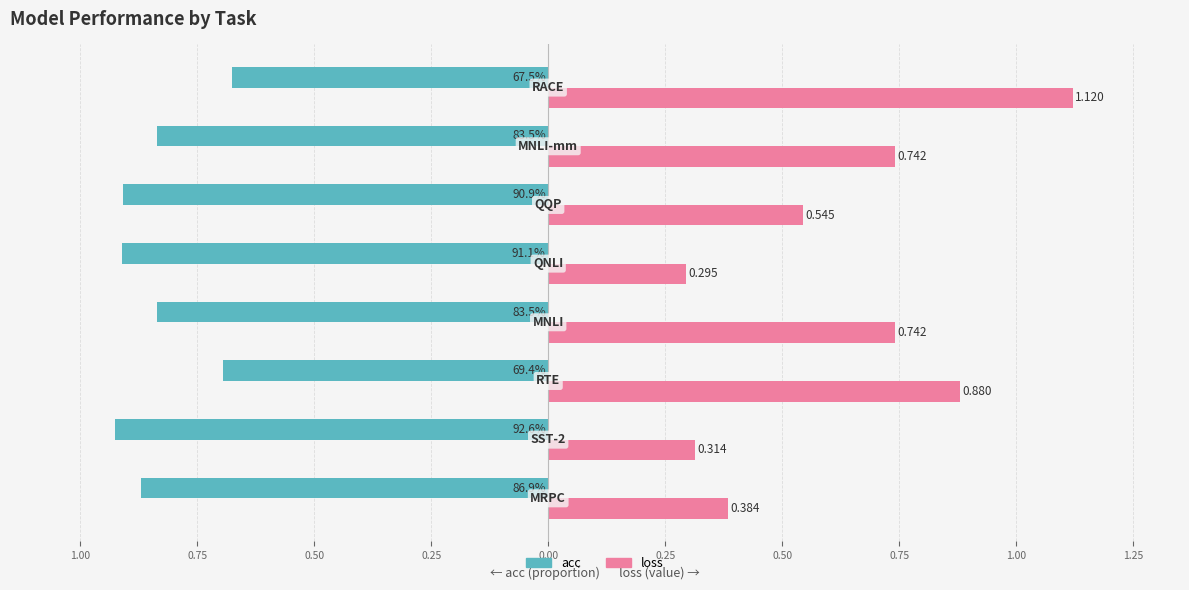

How many bars are there in total?

16